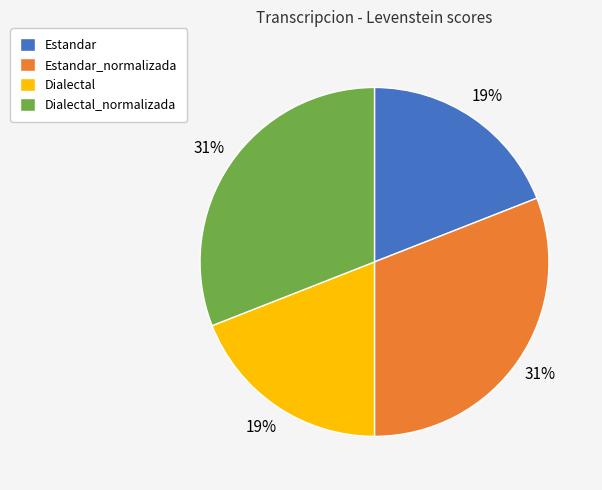

The Dialectal slice represents 29% of the pie. True or false?

False